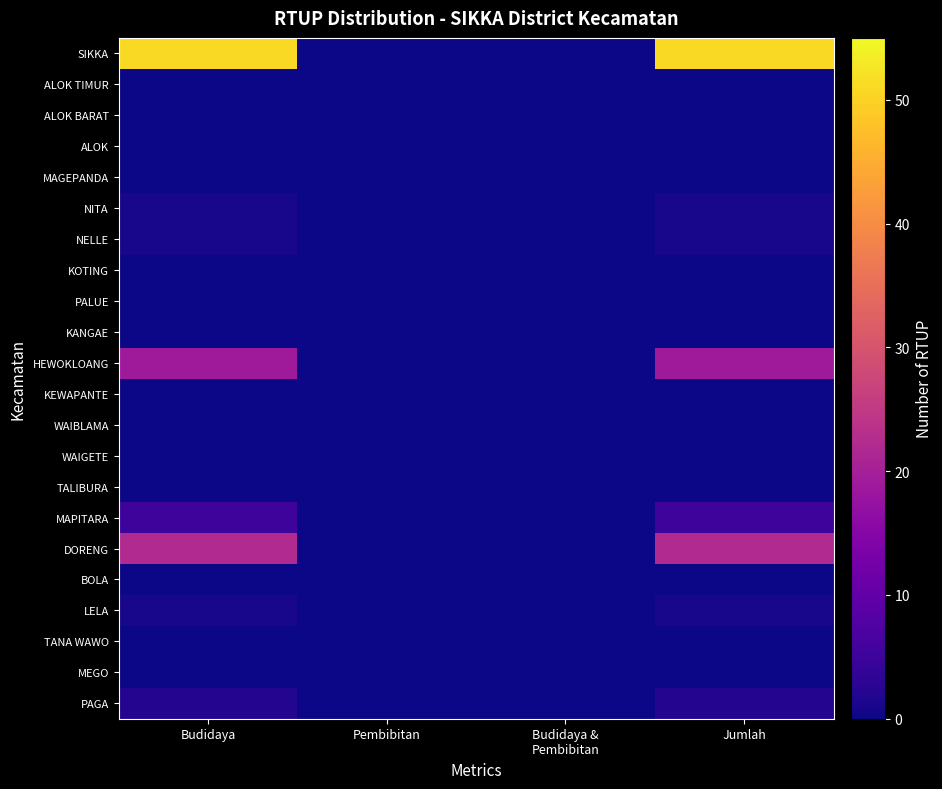

Which has a higher value, Budidaya &
Pembibitan or Pembibitan?

Budidaya &
Pembibitan